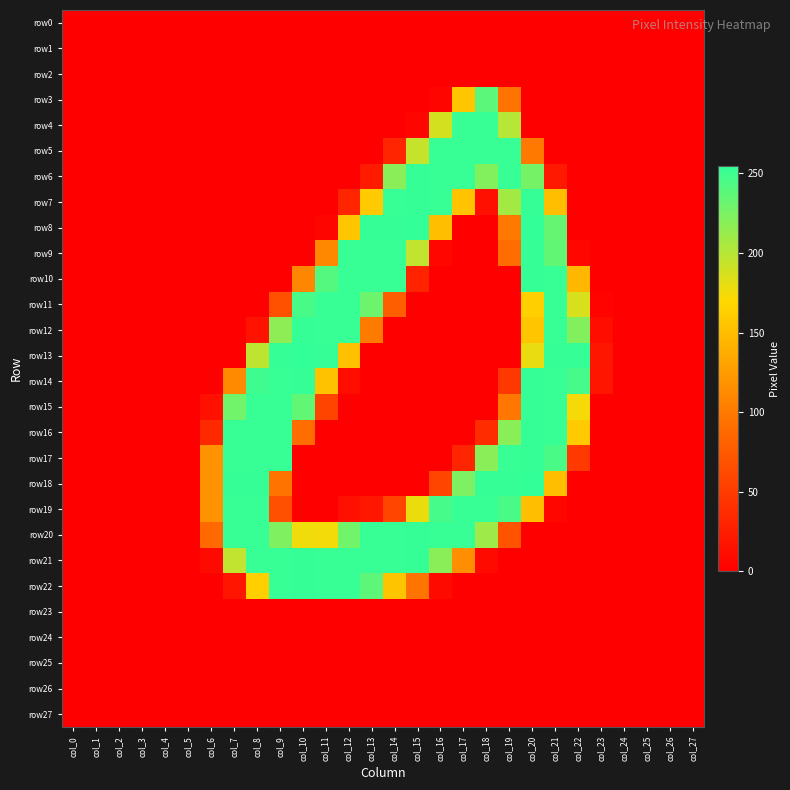

Rank the series by their maximum value, from lowest to highest.

row0, row1, row2, row23, row24, row25, row26, row27, row3, row4, row5, row11, row19, row6, row7, row9, row10, row12, row14, row15, row16, row17, row20, row21, row22, row8, row13, row18